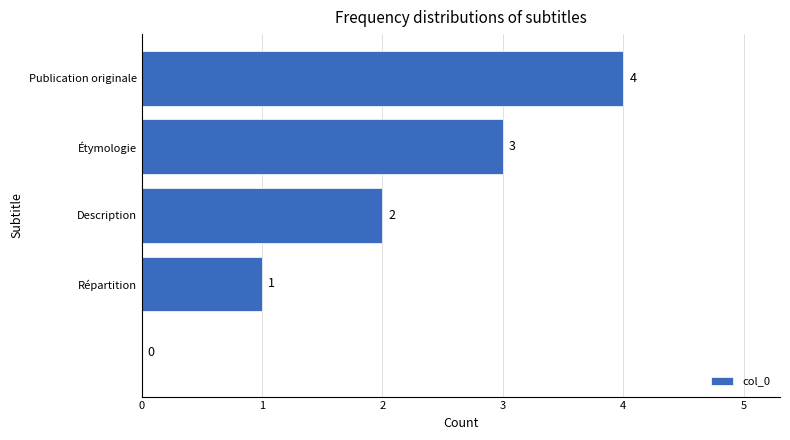

What is the sum of all values?

10